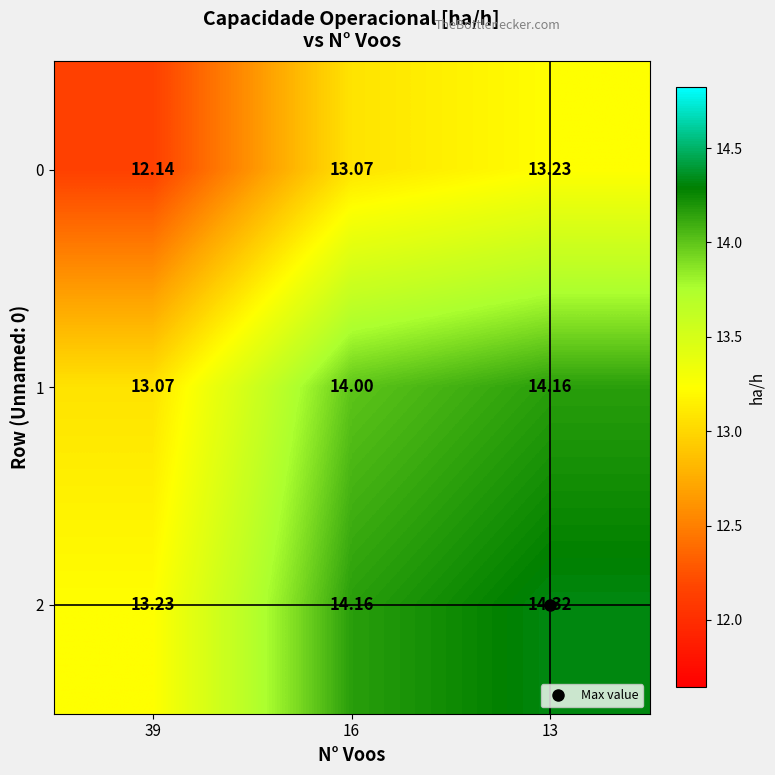

What is the minimum value shown in the chart?

12.1